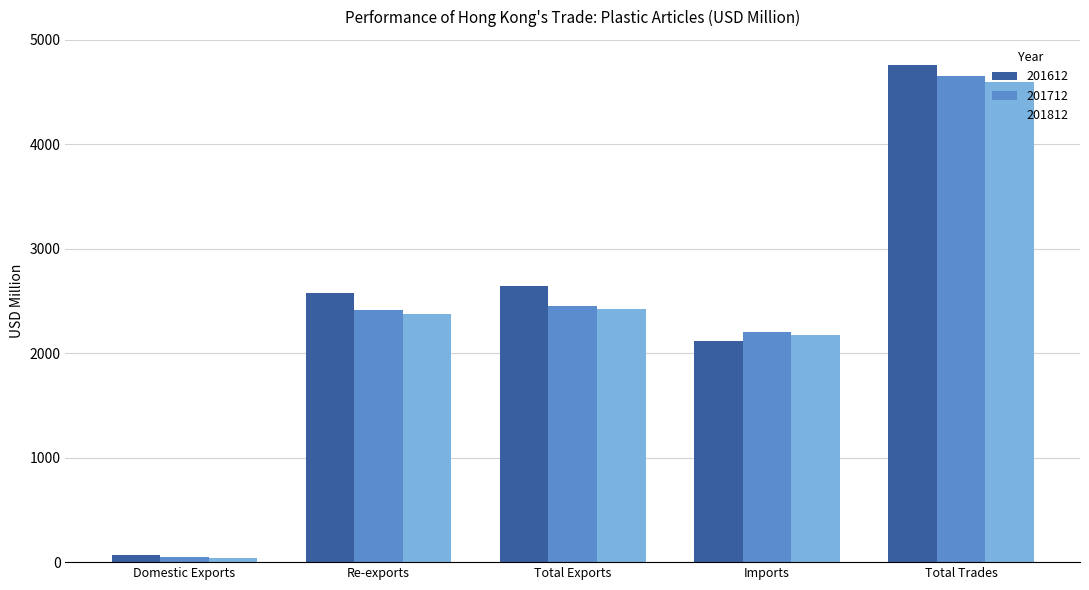

What is the minimum value shown in the chart?

39.1